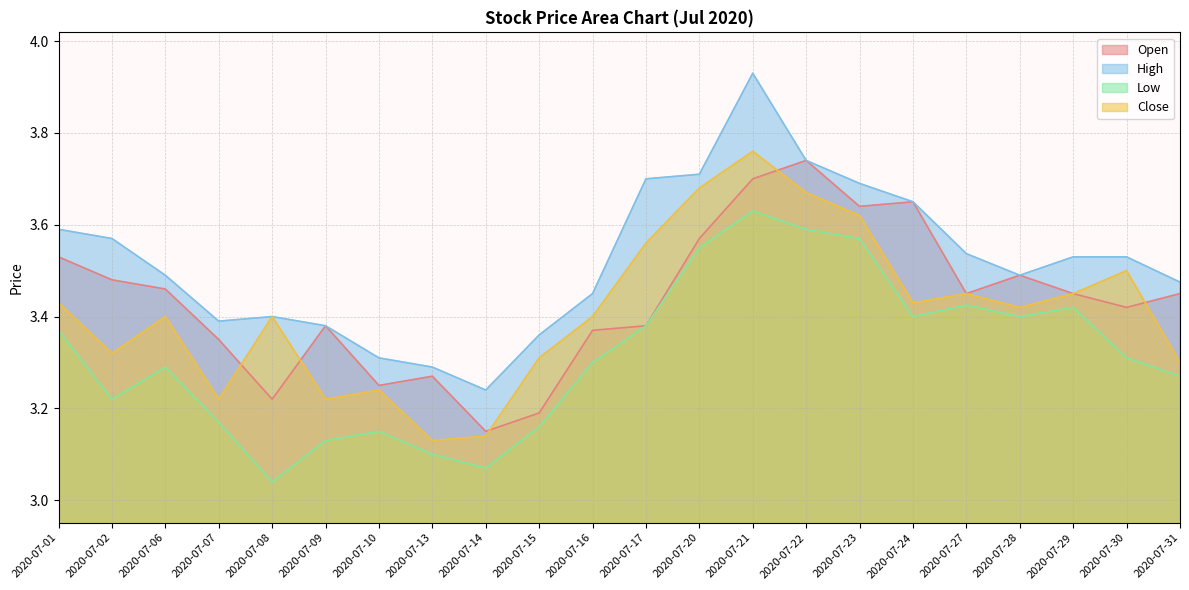

The High series shows 6.6 at 2020-07-22. True or false?

False